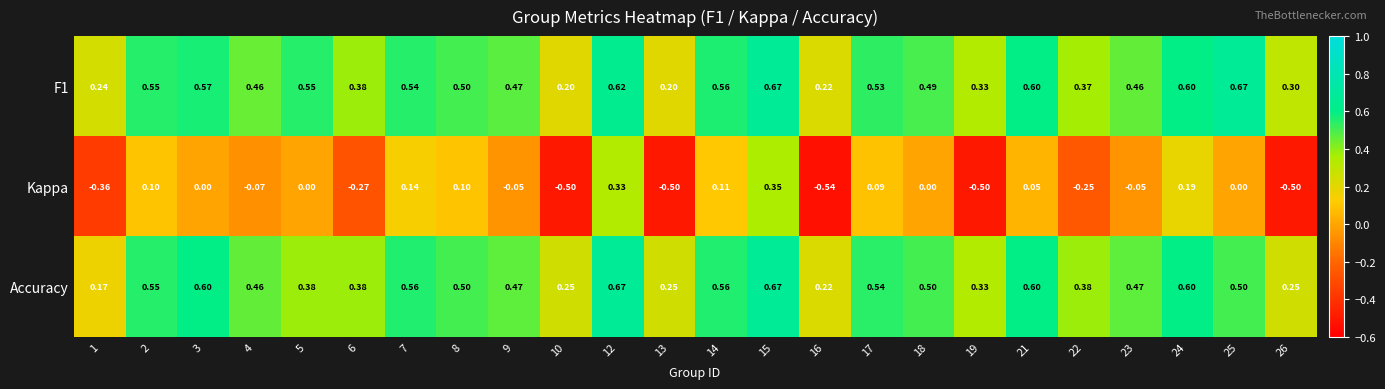

Which series has the widest spread of values?

Kappa